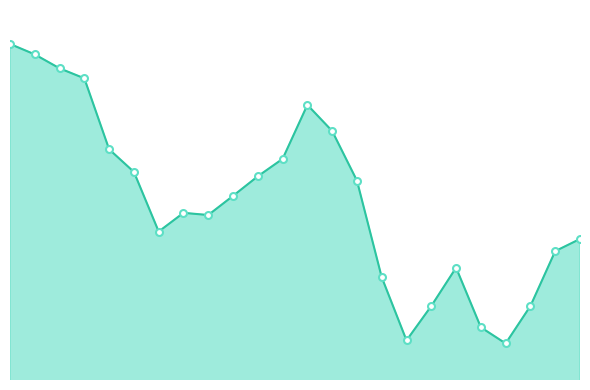

Is this an area chart (filled region under the line)?

Yes